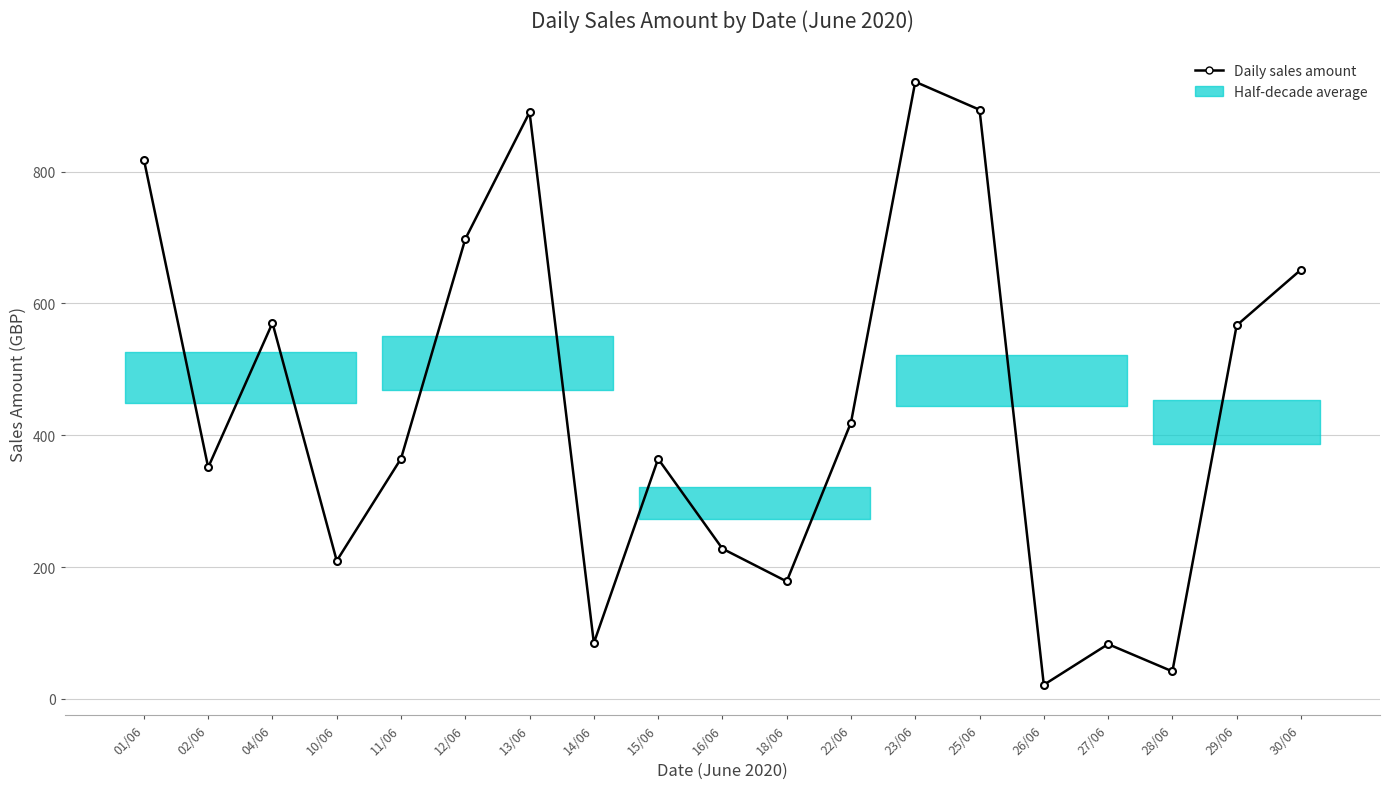

What is the maximum value shown in the chart?

936.2